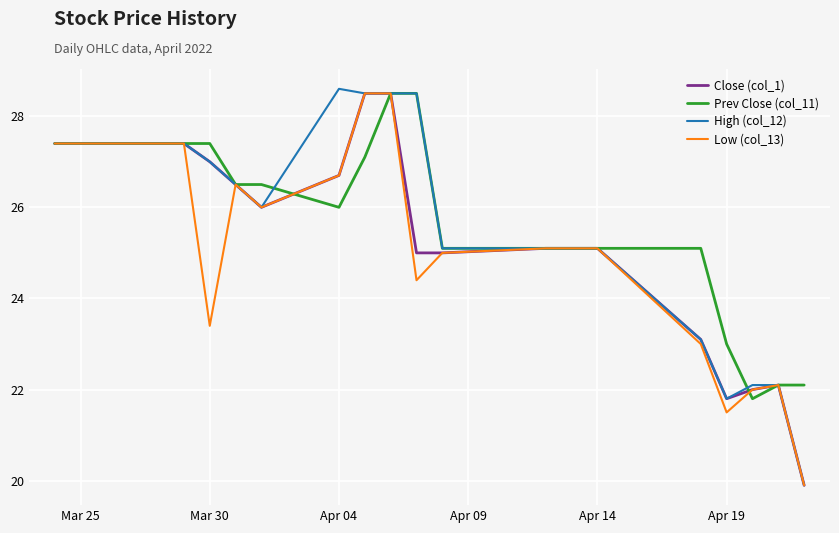

What are all the series names shown in the legend?

Close (col_1), Prev Close (col_11), High (col_12), Low (col_13)